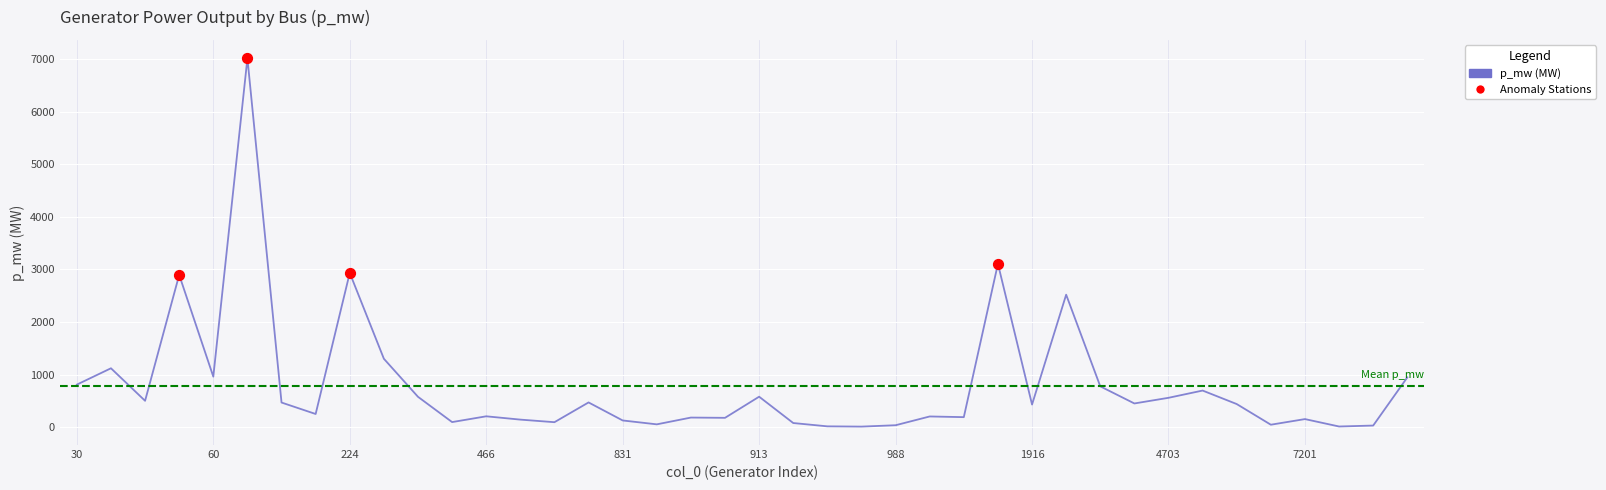

What is the greatest value displayed?

7018.0